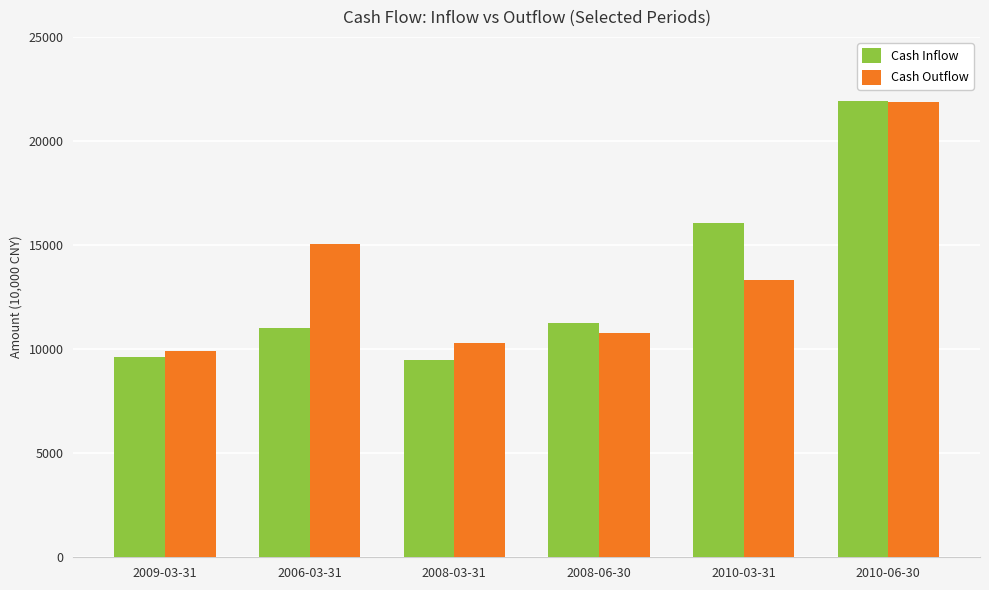

The Cash Inflow series shows 9640 at 2009-03-31. True or false?

True